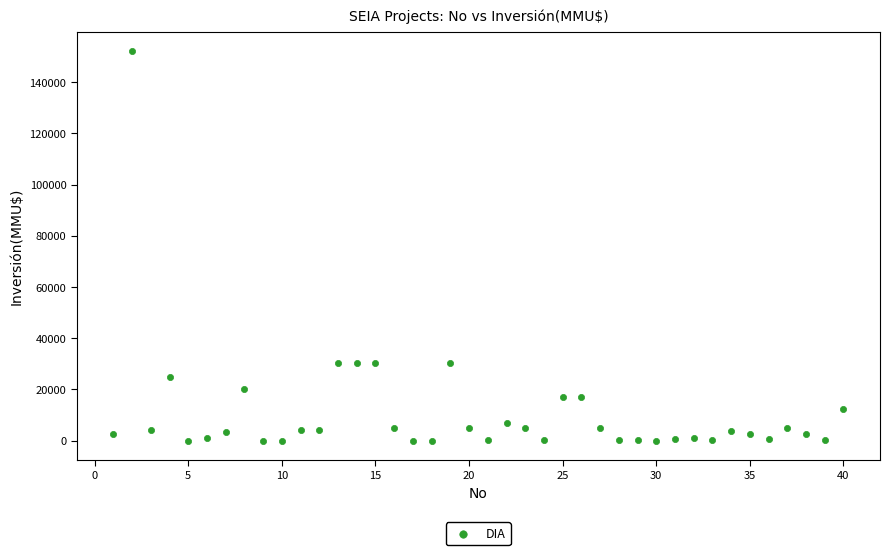

What is the range of X values (max minus min)?

39